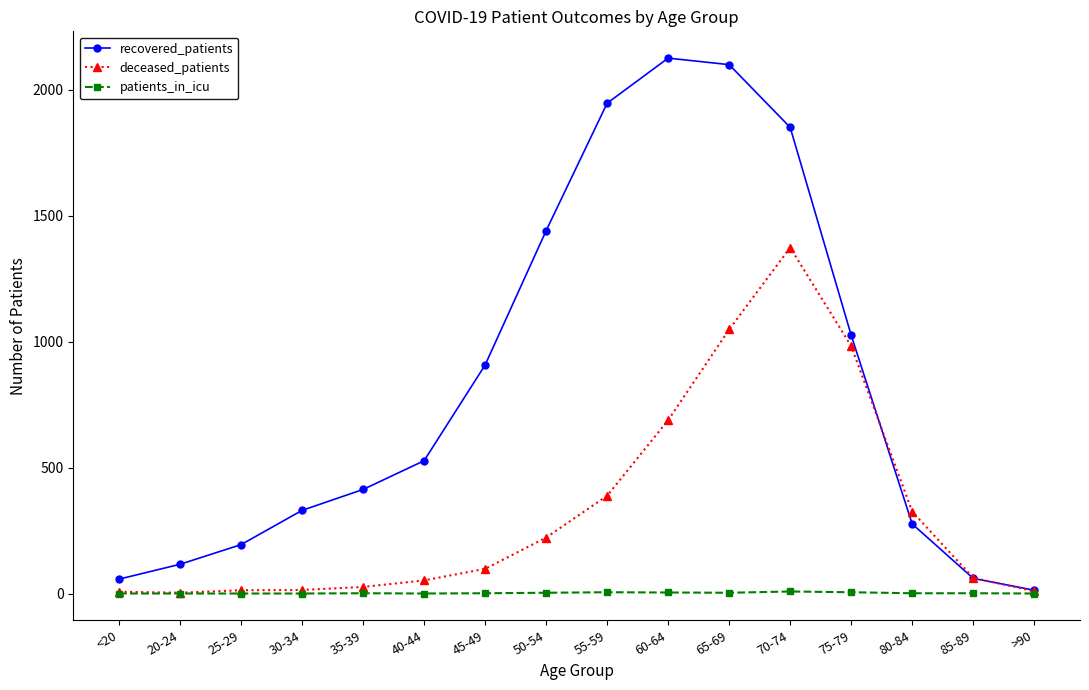

What is the greatest value displayed?

2125